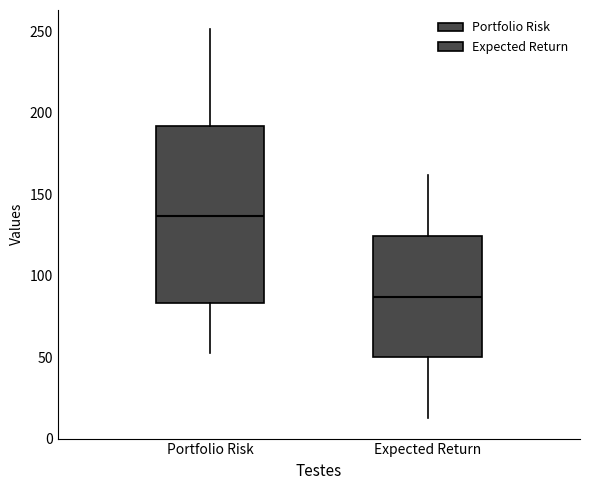

Reading left to right, transcribe this box plot: for each box, give where its median line is, the range the box spans, and where its two whiskers end, as read against the y-axis. The values are not printed on the chart, so give them approximately, as read against the axis.

Portfolio Risk: median 135, box 85 to 190, whiskers 50 to 250
Expected Return: median 85, box 50 to 125, whiskers 15 to 160